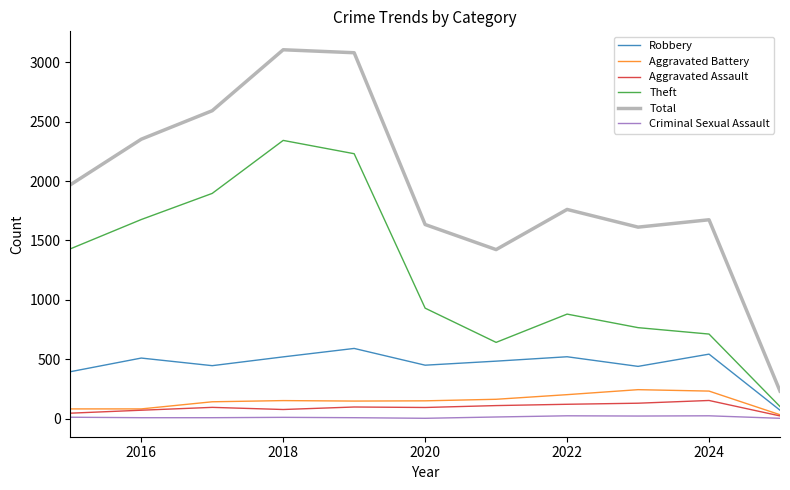

What is the maximum value for Total?

3105